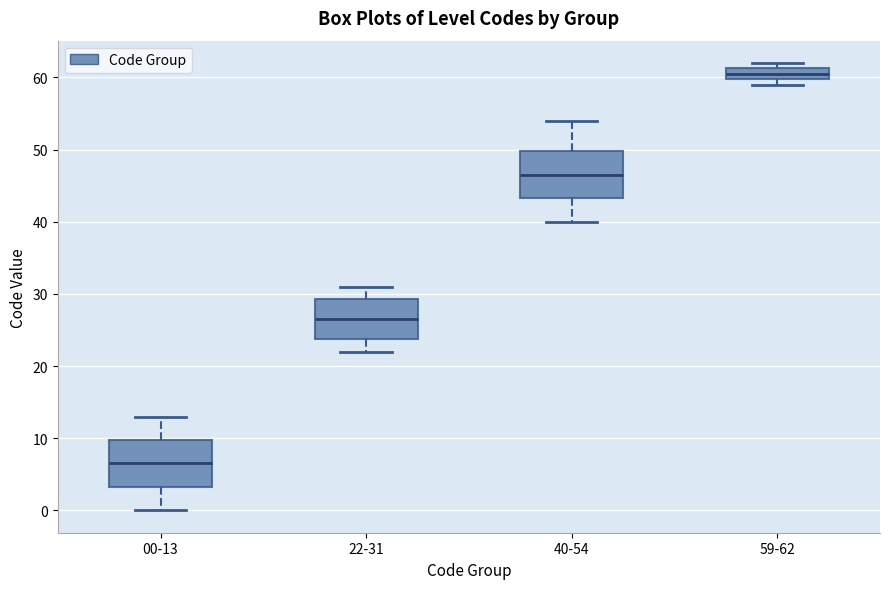

Reading left to right, transcribe this box plot: for each box, give where its median line is, the range the box spans, and where its two whiskers end, as read against the y-axis. The values are not printed on the chart, so give them approximately, as read against the axis.

00-13: median 7, box 3 to 10, whiskers 0 to 13
22-31: median 27, box 24 to 29, whiskers 22 to 31
40-54: median 47, box 43 to 50, whiskers 40 to 54
59-62: median 61 (inside the box), box 60 to 61, whiskers 59 to 62